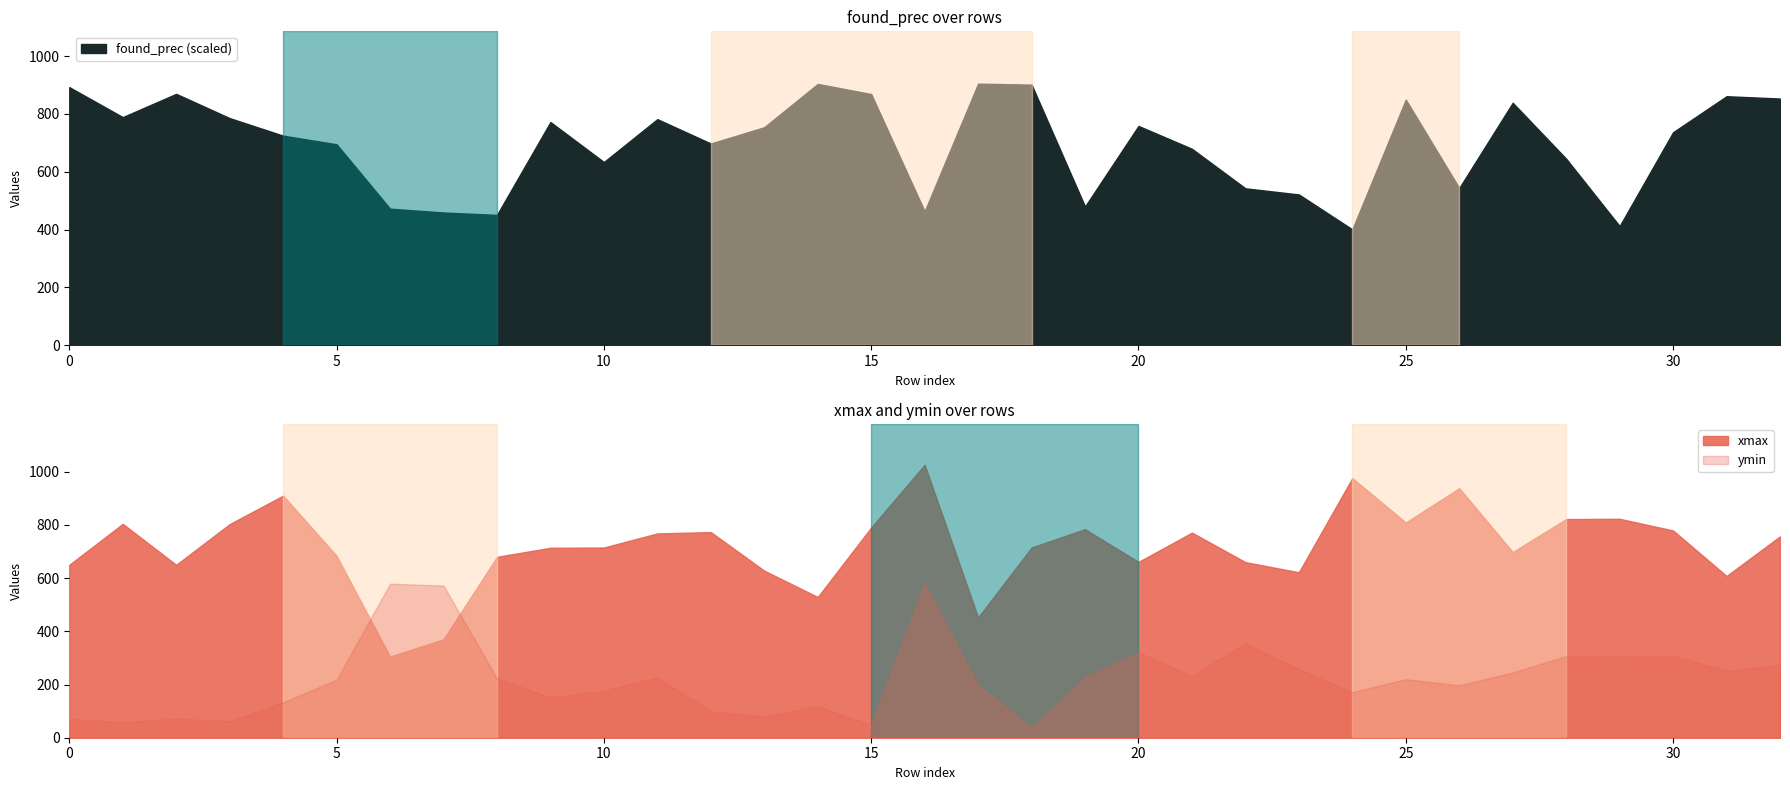

What is the maximum value for found_prec (scaled)?

904.9